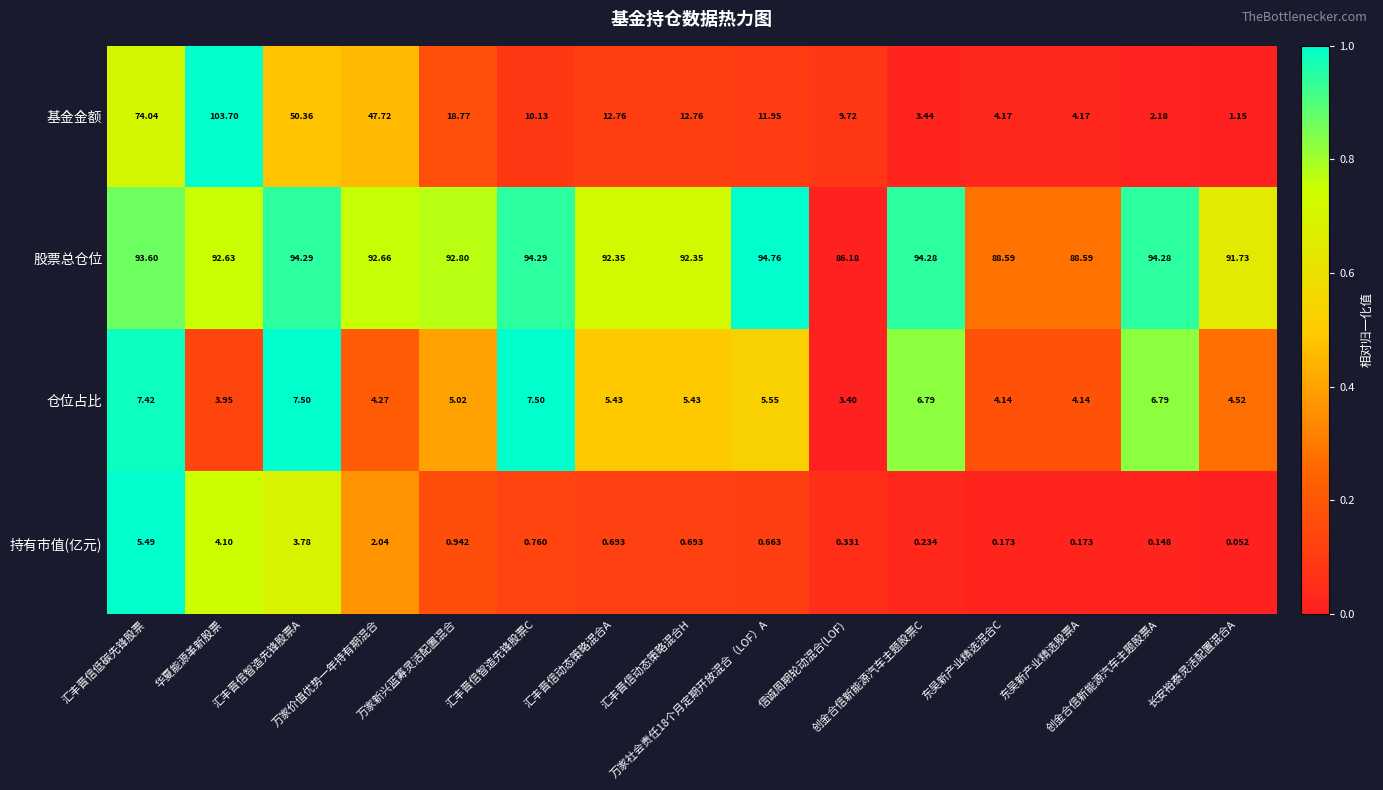

What is the total value across all series at 汇丰晋信动态策略混合H?

111.2